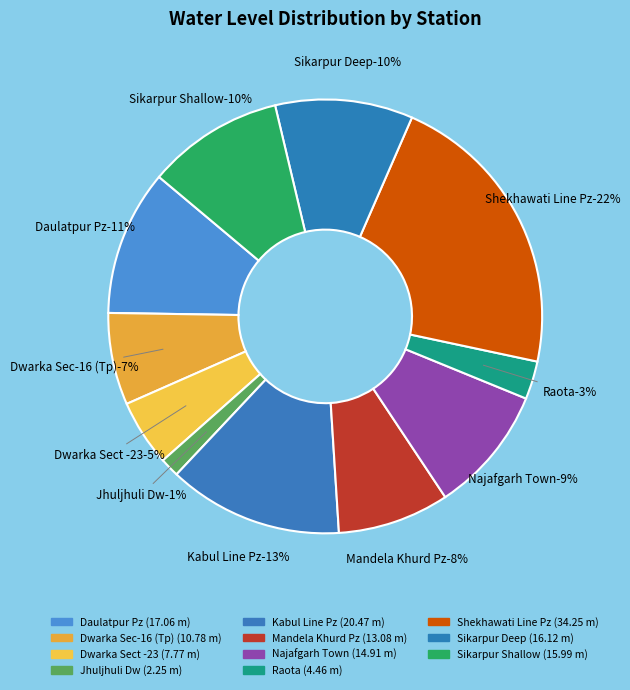

Does Daulatpur Pz represent more than half of the total?

No